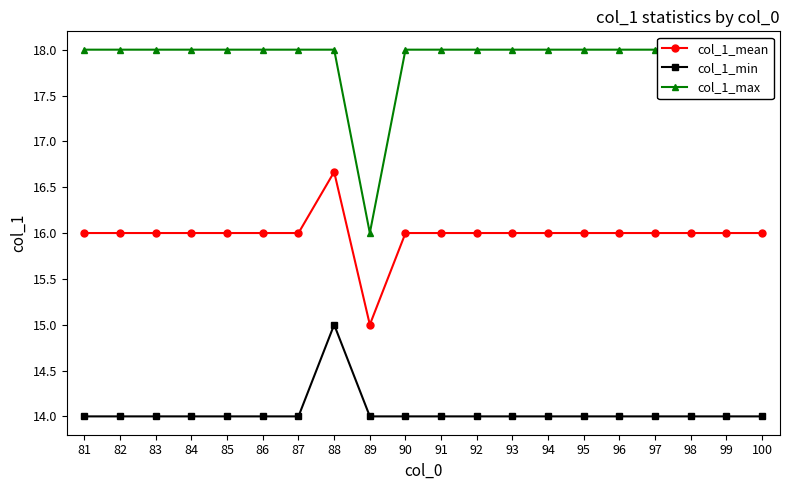

What is the value of the col_1_max point at the 7th from the left?

18.0